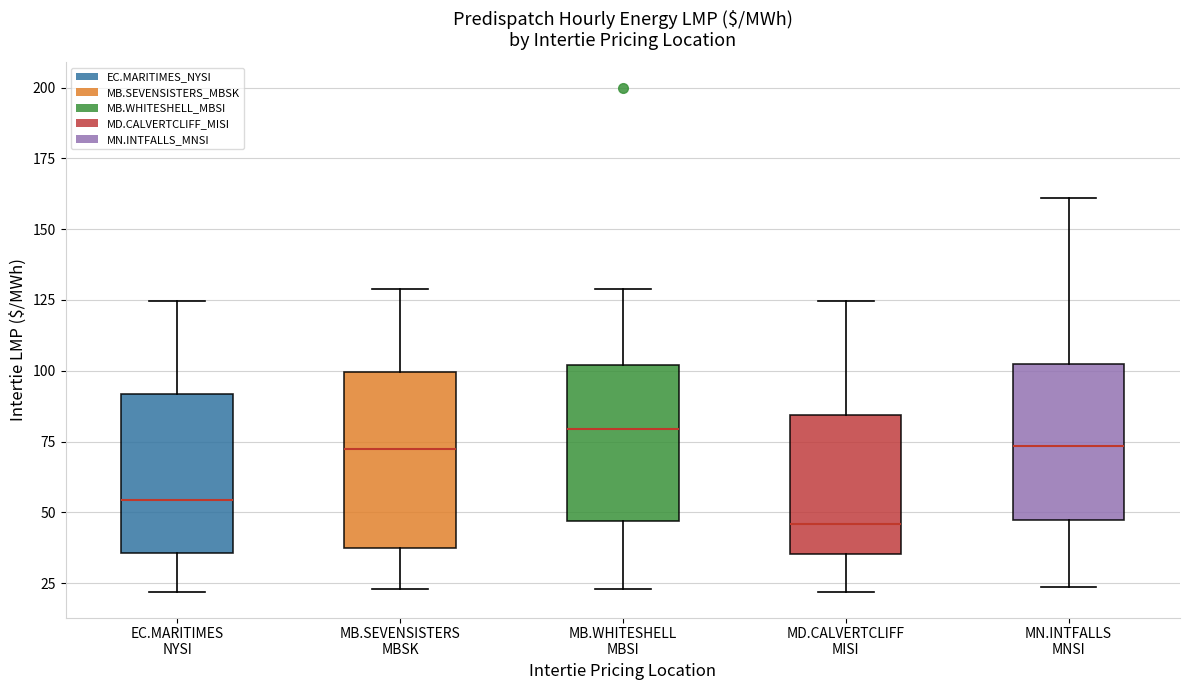

Reading left to right, transcribe this box plot: for each box, give where its median line is, the range the box spans, and where its two whiskers end, as read against the y-axis. The values are not printed on the chart, so give them approximately, as read against the axis.

EC.MARITIMES NYSI: median 55, box 35 to 90, whiskers 20 to 125
MB.SEVENSISTERS MBSK: median 70, box 35 to 100, whiskers 25 to 130
MB.WHITESHELL MBSI: median 80, box 45 to 100, whiskers 25 to 130
MD.CALVERTCLIFF MISI: median 45, box 35 to 85, whiskers 20 to 125
MN.INTFALLS MNSI: median 75, box 45 to 100, whiskers 25 to 160